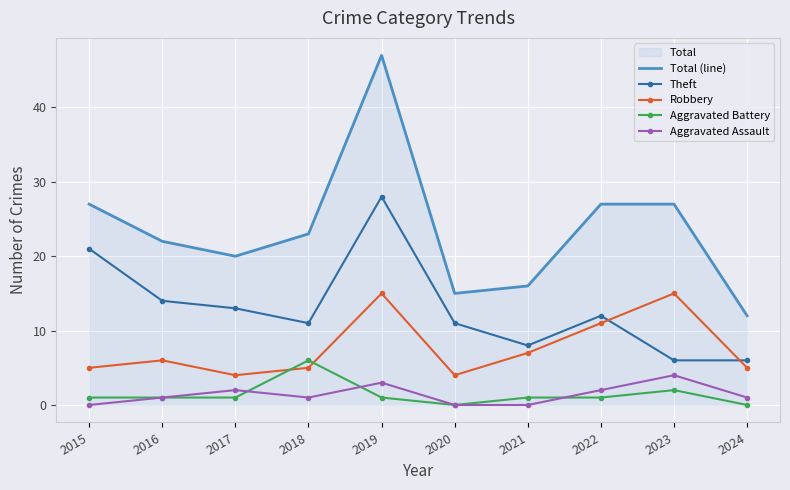

Reading right to left, transcribe all the data shown in this chart.

Total (line): 2024=12	2023=27	2022=27	2021=16	2020=15	2019=47	2018=23	2017=20	2016=22	2015=27
Theft: 2024=6	2023=6	2022=12	2021=8	2020=11	2019=28	2018=11	2017=13	2016=14	2015=21
Robbery: 2024=5	2023=15	2022=11	2021=7	2020=4	2019=15	2018=5	2017=4	2016=6	2015=5
Aggravated Battery: 2024=0	2023=2	2022=1	2021=1	2020=0	2019=1	2018=6	2017=1	2016=1	2015=1
Aggravated Assault: 2024=1	2023=4	2022=2	2021=0	2020=0	2019=3	2018=1	2017=2	2016=1	2015=0